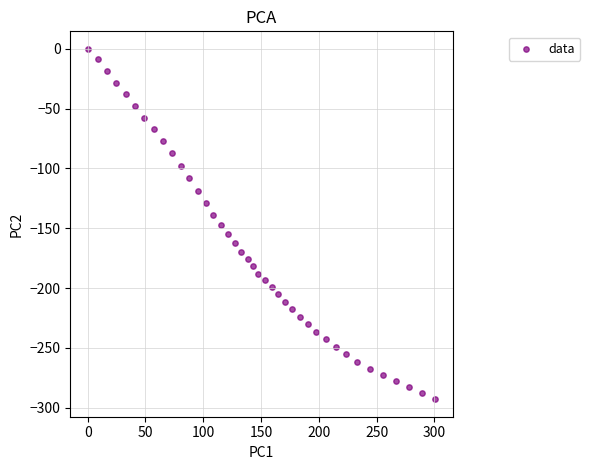

What is the range of Y values (max minus min)?

293.0